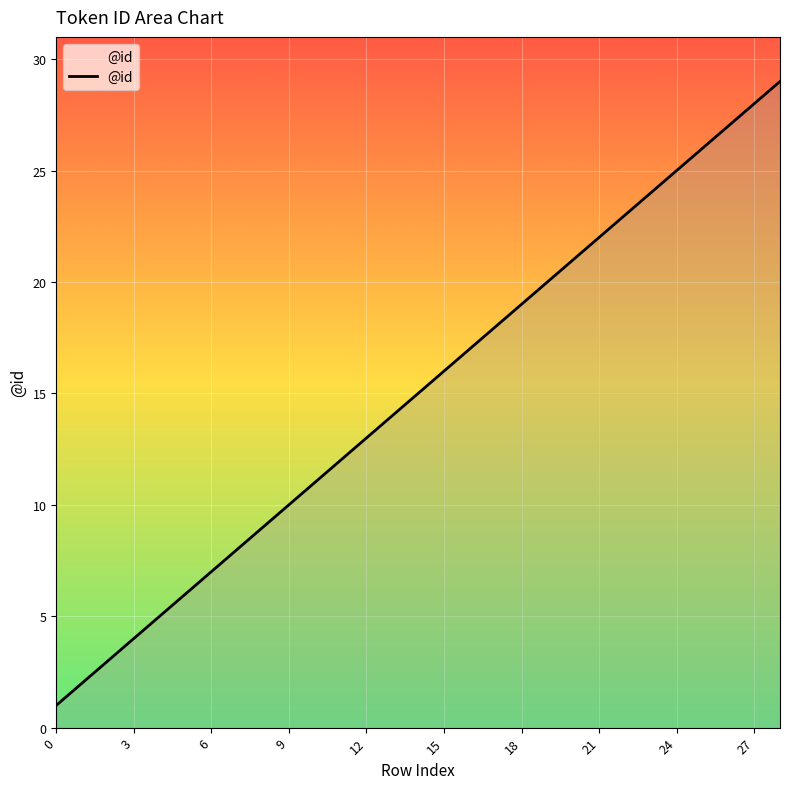

Does the chart display data point markers on the line(s)?

No